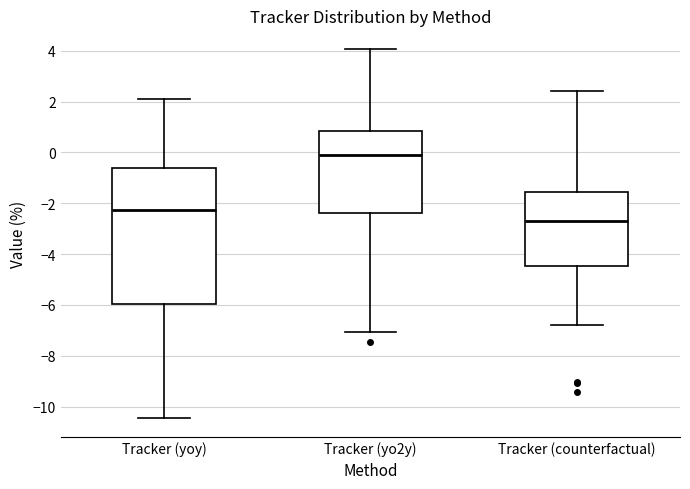

Reading left to right, read every box against the y-axis: the position of its median line, the range the box covers, and the ends of its whiskers. The values are not printed on the chart, so give them approximately, as read against the axis.

Tracker (yoy): median -2.2, box -6.0 to -0.6, whiskers -10.4 to 2.0
Tracker (yo2y): median -0.2, box -2.4 to 0.8, whiskers -7.0 to 4.0
Tracker (counterfactual): median -2.8, box -4.4 to -1.6, whiskers -6.8 to 2.4